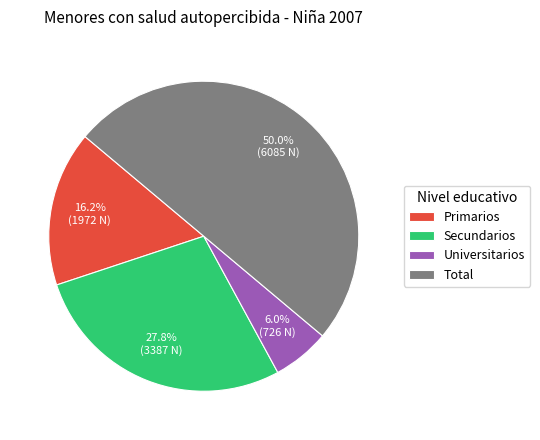

Is Universitarios the majority of the pie?

No